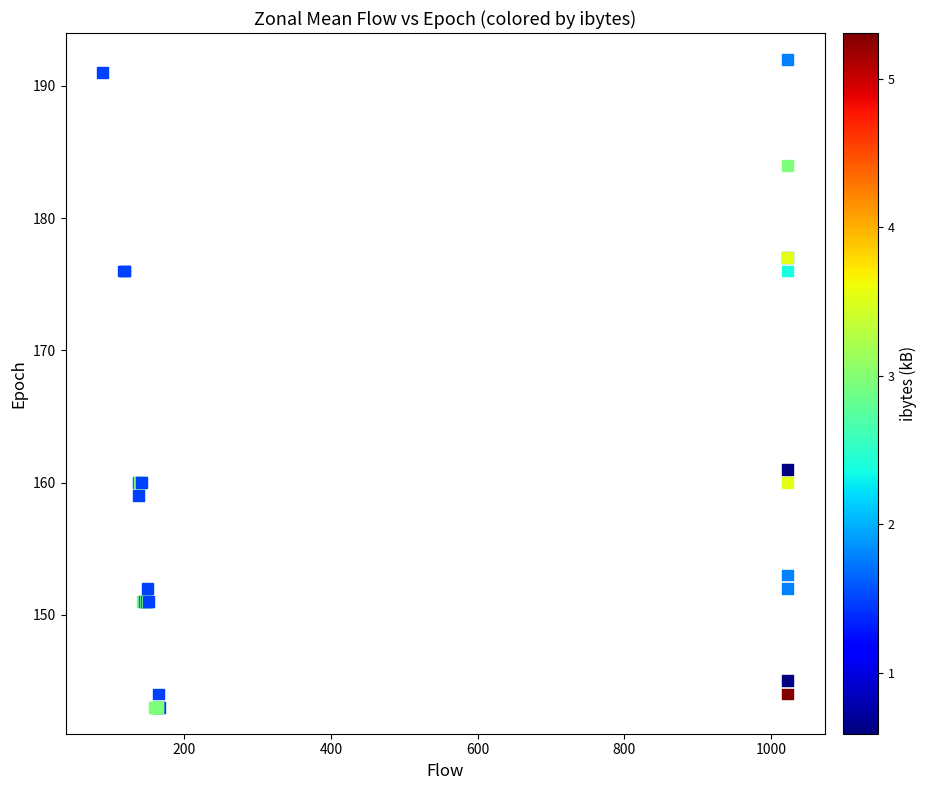

What Y value in the scatter plot is closest to 167?

161